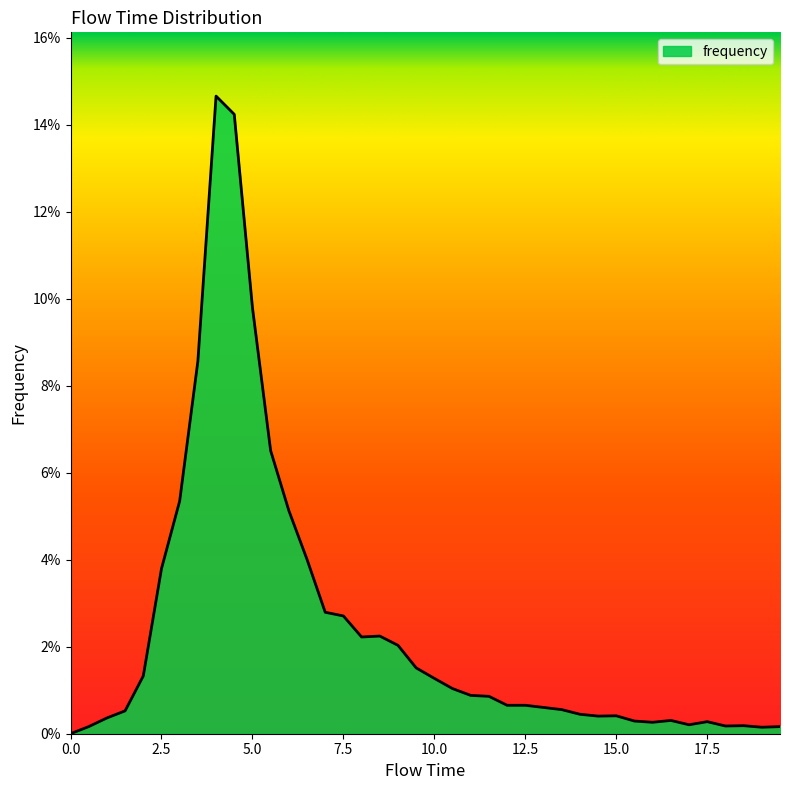

What is the greatest value displayed?

0.1